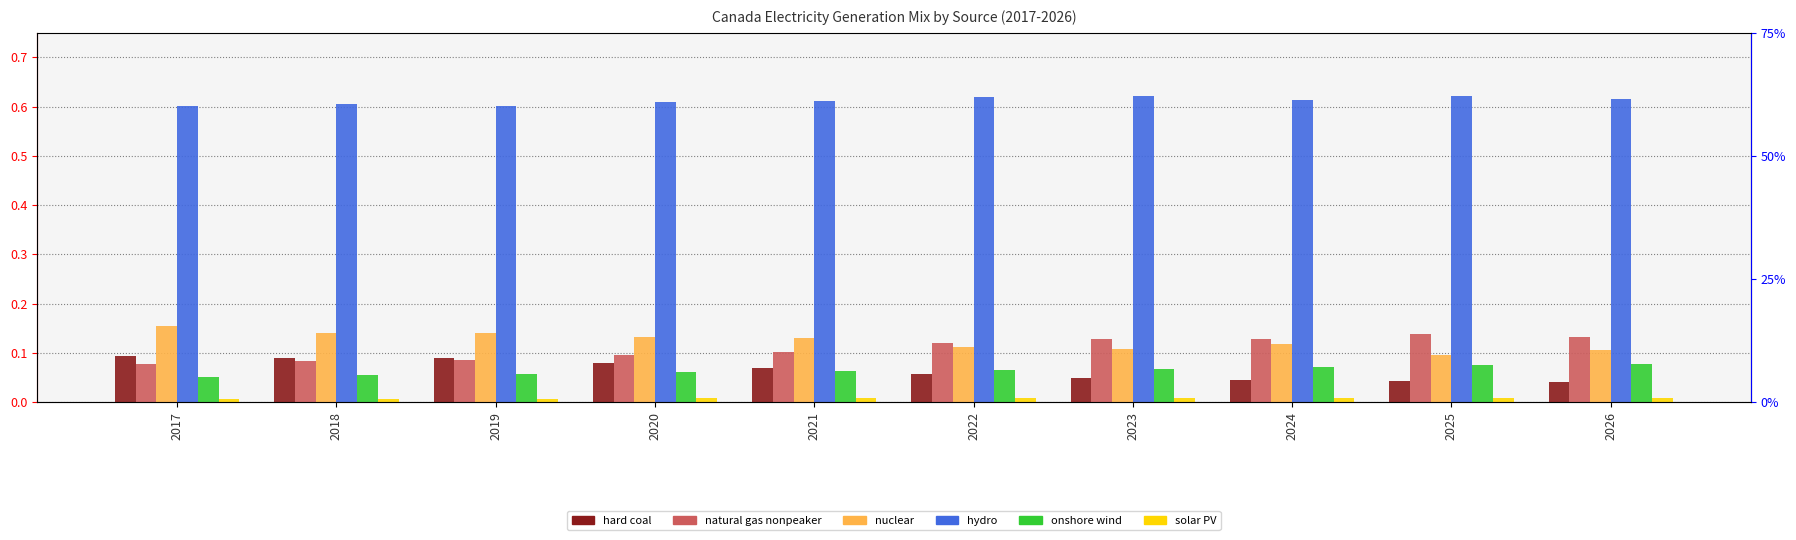

List the labels in order of hard coal value, largest first.

2017, 2018, 2019, 2020, 2021, 2022, 2023, 2024, 2025, 2026